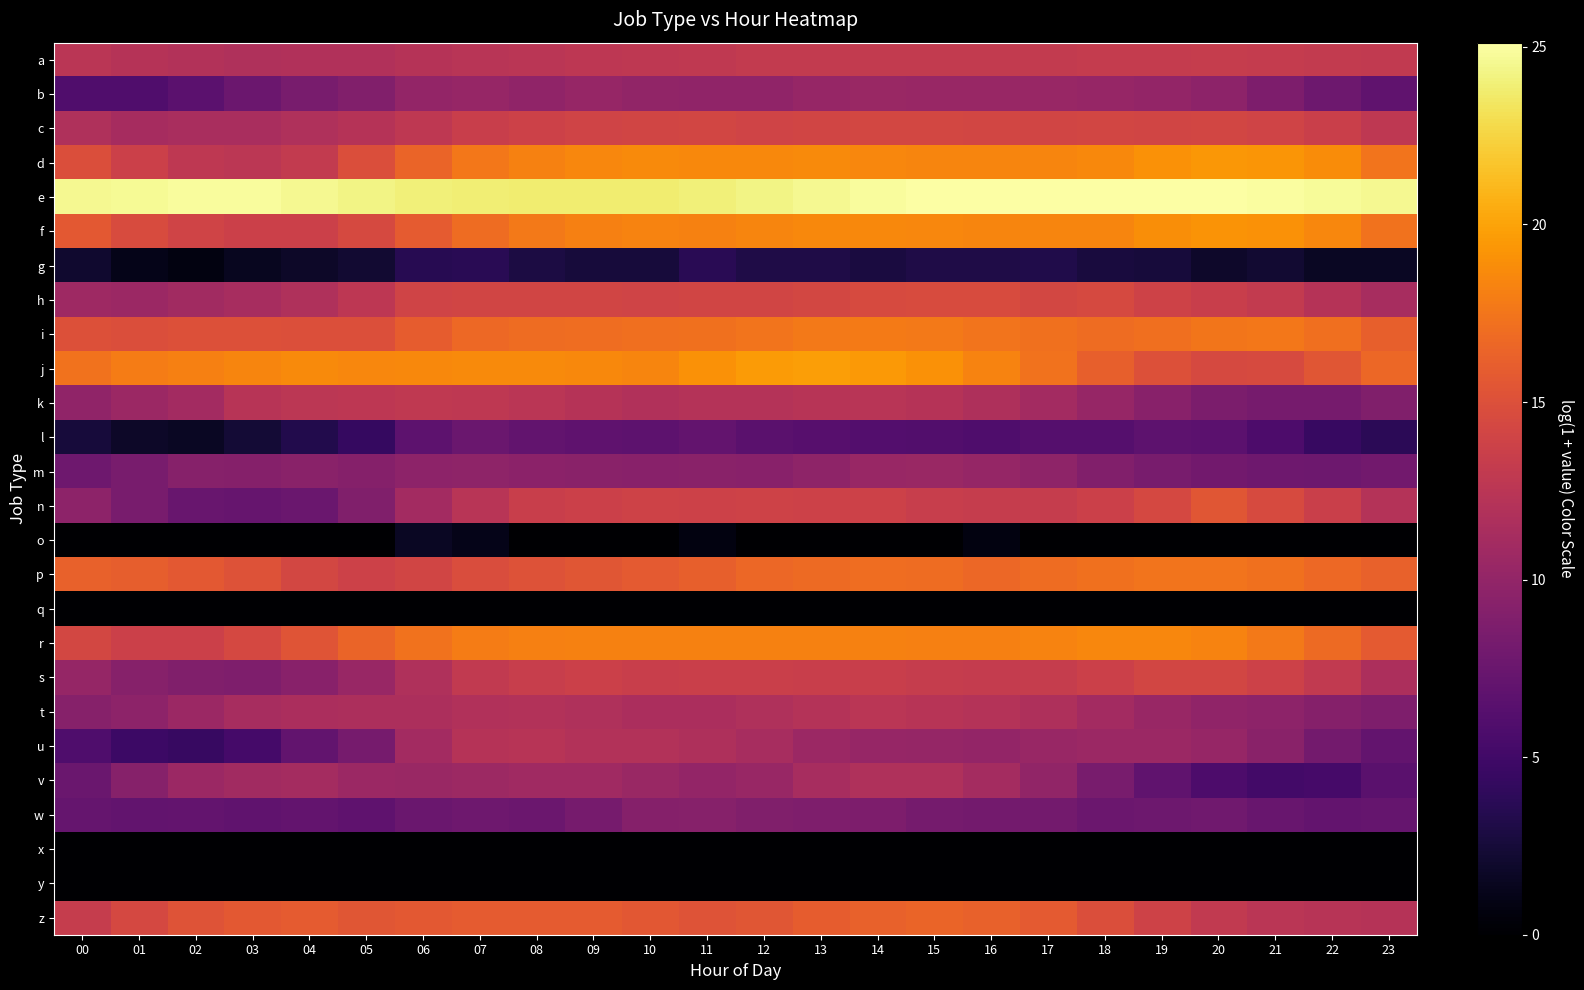

Reading left to right, extract all data points from this chart.

a: 00=12.5	01=12.2	02=12.0	03=11.9	04=12.0	05=11.9	06=12.2	07=12.4	08=12.6	09=12.7	10=12.8	11=12.9	12=13.1	13=13.1	14=13.1	15=13.1	16=13.1	17=13.1	18=13.2	19=13.2	20=13.3	21=13.2	22=13.1	23=13.0
b: 00=5.9	01=6.0	02=6.7	03=7.6	04=8.4	05=9.0	06=10.0	07=10.2	08=9.8	09=10.2	10=10.0	11=9.9	12=9.8	13=10.3	14=10.5	15=10.4	16=10.3	17=10.3	18=10.3	19=10.0	20=9.7	21=8.7	22=7.7	23=6.9
c: 00=11.8	01=11.3	02=11.4	03=11.5	04=11.8	05=12.2	06=12.8	07=13.5	08=13.8	09=14.0	10=14.1	11=14.2	12=14.0	13=14.1	14=14.2	15=14.2	16=14.2	17=14.1	18=14.2	19=14.1	20=14.2	21=14.0	22=13.6	23=12.9
d: 00=14.9	01=13.7	02=12.8	03=12.6	04=13.1	05=14.9	06=16.4	07=17.6	08=18.2	09=18.5	10=18.7	11=18.6	12=18.6	13=18.7	14=18.5	15=18.4	16=18.4	17=18.4	18=18.6	19=19.1	20=19.4	21=19.3	22=18.8	23=17.5
e: 00=24.6	01=24.7	02=24.8	03=24.9	04=24.6	05=24.3	06=24.0	07=23.9	08=23.8	09=23.8	10=23.8	11=24.0	12=24.3	13=24.6	14=24.9	15=25.1	16=25.1	17=25.1	18=25.1	19=25.1	20=25.0	21=25.0	22=24.8	23=24.6
f: 00=15.7	01=14.7	02=14.0	03=13.7	04=13.7	05=14.5	06=15.8	07=17.0	08=17.8	09=18.1	10=18.3	11=18.2	12=18.4	13=18.6	14=18.6	15=18.5	16=18.4	17=18.4	18=18.4	19=18.9	20=19.2	21=19.1	22=18.4	23=17.3
g: 00=2.1	01=1.1	02=0.7	03=1.4	04=1.8	05=2.2	06=3.6	07=3.7	08=2.9	09=2.6	10=2.6	11=3.6	12=3.1	13=3.1	14=2.8	15=3.1	16=3.1	17=3.2	18=2.7	19=2.6	20=1.9	21=2.2	22=1.6	23=1.6
h: 00=10.7	01=10.6	02=11.0	03=11.3	04=11.8	05=12.7	06=14.0	07=14.1	08=14.0	09=14.1	10=14.0	11=14.0	12=14.1	13=14.3	14=14.5	15=14.6	16=14.6	17=14.3	18=14.5	19=13.9	20=13.5	21=13.1	22=12.2	23=11.3
i: 00=15.1	01=14.9	02=15.0	03=15.0	04=15.0	05=14.9	06=15.9	07=16.7	08=16.9	09=17.0	10=17.2	11=17.2	12=17.4	13=17.7	14=17.8	15=17.7	16=17.4	17=17.2	18=16.9	19=17.1	20=17.5	21=17.6	22=17.1	23=16.1
j: 00=17.3	01=17.9	02=18.1	03=18.4	04=18.7	05=18.5	06=18.6	07=18.7	08=18.7	09=18.6	10=18.4	11=19.1	12=19.6	13=19.7	14=19.4	15=19.1	16=18.3	17=17.3	18=16.1	19=15.1	20=14.5	21=14.5	22=15.4	23=16.6
k: 00=9.9	01=10.6	02=11.0	03=12.3	04=12.6	05=12.7	06=12.9	07=12.8	08=12.5	09=12.2	10=11.9	11=12.2	12=12.2	13=12.3	14=12.4	15=12.2	16=11.7	17=11.0	18=10.2	19=9.4	20=8.6	21=8.3	22=8.3	23=8.9
l: 00=2.6	01=1.8	02=1.6	03=2.4	04=3.3	05=4.4	06=6.8	07=7.5	08=7.0	09=6.8	10=6.7	11=7.1	12=6.6	13=6.3	14=6.2	15=6.0	16=5.9	17=6.3	18=6.2	19=6.7	20=6.6	21=5.7	22=4.4	23=3.8
m: 00=7.8	01=8.4	02=9.3	03=9.2	04=9.5	05=9.2	06=9.6	07=9.8	08=9.6	09=9.5	10=9.3	11=9.5	12=9.4	13=9.7	14=10.4	15=10.4	16=10.2	17=9.8	18=9.0	19=8.4	20=8.0	21=7.8	22=7.7	23=8.0
n: 00=9.7	01=8.4	02=7.5	03=7.3	04=7.5	05=8.9	06=11.1	07=12.4	08=13.5	09=13.6	10=13.9	11=13.8	12=13.9	13=13.8	14=13.8	15=13.4	16=13.3	17=13.3	18=13.6	19=14.3	20=15.4	21=14.6	22=13.6	23=12.1
o: 00=0.0	01=0.0	02=0.0	03=0.0	04=0.0	05=0.0	06=1.6	07=1.1	08=0.0	09=0.0	10=0.0	11=0.7	12=0.0	13=0.0	14=0.0	15=0.0	16=0.7	17=0.0	18=0.0	19=0.0	20=0.0	21=0.0	22=0.0	23=0.0
p: 00=16.3	01=16.0	02=15.7	03=15.2	04=14.3	05=13.8	06=14.1	07=14.8	08=15.1	09=15.4	10=15.7	11=16.2	12=16.6	13=16.9	14=17.0	15=16.9	16=16.7	17=16.9	18=17.2	19=17.4	20=17.4	21=17.2	22=16.7	23=16.3
q: 00=0.0	01=0.0	02=0.0	03=0.0	04=0.0	05=0.0	06=0.0	07=0.0	08=0.0	09=0.0	10=0.0	11=0.0	12=0.0	13=0.0	14=0.0	15=0.0	16=0.0	17=0.0	18=0.0	19=0.0	20=0.0	21=0.0	22=0.0	23=0.0
r: 00=14.3	01=13.7	02=13.7	03=14.4	04=15.4	05=16.4	06=17.3	07=17.9	08=18.1	09=18.2	10=18.2	11=18.2	12=18.2	13=18.2	14=18.2	15=18.1	16=18.1	17=18.3	18=18.5	19=18.5	20=18.3	21=17.7	22=16.8	23=15.8
s: 00=10.1	01=9.2	02=8.8	03=8.8	04=9.3	05=10.4	06=11.8	07=13.0	08=13.4	09=13.7	10=13.5	11=13.6	12=13.6	13=13.5	14=13.4	15=13.3	16=13.2	17=13.3	18=13.6	19=14.2	20=14.1	21=13.7	22=13.0	23=11.6
t: 00=9.3	01=9.7	02=10.5	03=11.3	04=11.5	05=11.6	06=11.6	07=11.9	08=12.0	09=11.8	10=11.5	11=11.6	12=11.8	13=12.1	14=12.6	15=12.4	16=12.2	17=11.7	18=11.0	19=10.4	20=9.9	21=9.6	22=9.1	23=8.8
u: 00=5.8	01=4.8	02=4.5	03=5.2	04=7.0	05=8.3	06=11.1	07=12.2	08=12.3	09=12.0	10=12.0	11=11.8	12=11.3	13=10.6	14=10.3	15=10.1	16=10.1	17=10.4	18=10.6	19=10.6	20=10.2	21=9.4	22=8.1	23=7.1
v: 00=7.5	01=9.3	02=10.6	03=10.9	04=11.1	05=10.6	06=10.5	07=10.6	08=10.9	09=10.8	10=10.4	11=10.0	12=10.4	13=11.3	14=11.8	15=11.8	16=11.2	17=9.9	18=8.4	19=6.9	20=5.8	21=5.2	22=5.3	23=6.5
w: 00=7.3	01=7.1	02=7.1	03=6.9	04=7.1	05=6.8	06=7.5	07=7.8	08=7.7	09=8.3	10=9.2	11=9.3	12=8.9	13=8.8	14=8.7	15=8.2	16=8.1	17=8.1	18=7.6	19=7.7	20=7.9	21=7.4	22=7.1	23=7.2
x: 00=0.0	01=0.0	02=0.0	03=0.0	04=0.0	05=0.0	06=0.0	07=0.0	08=0.0	09=0.0	10=0.0	11=0.0	12=0.0	13=0.0	14=0.0	15=0.0	16=0.0	17=0.0	18=0.0	19=0.0	20=0.0	21=0.0	22=0.0	23=0.0
y: 00=0.0	01=0.0	02=0.0	03=0.0	04=0.0	05=0.0	06=0.0	07=0.0	08=0.0	09=0.0	10=0.0	11=0.0	12=0.0	13=0.0	14=0.0	15=0.0	16=0.0	17=0.0	18=0.0	19=0.0	20=0.0	21=0.0	22=0.0	23=0.0
z: 00=13.3	01=14.4	02=15.3	03=15.7	04=15.8	05=15.4	06=15.7	07=15.9	08=15.9	09=15.9	10=15.6	11=15.3	12=15.5	13=15.9	14=16.2	15=16.4	16=16.3	17=15.7	18=14.9	19=13.9	20=13.0	21=12.5	22=12.3	23=12.2